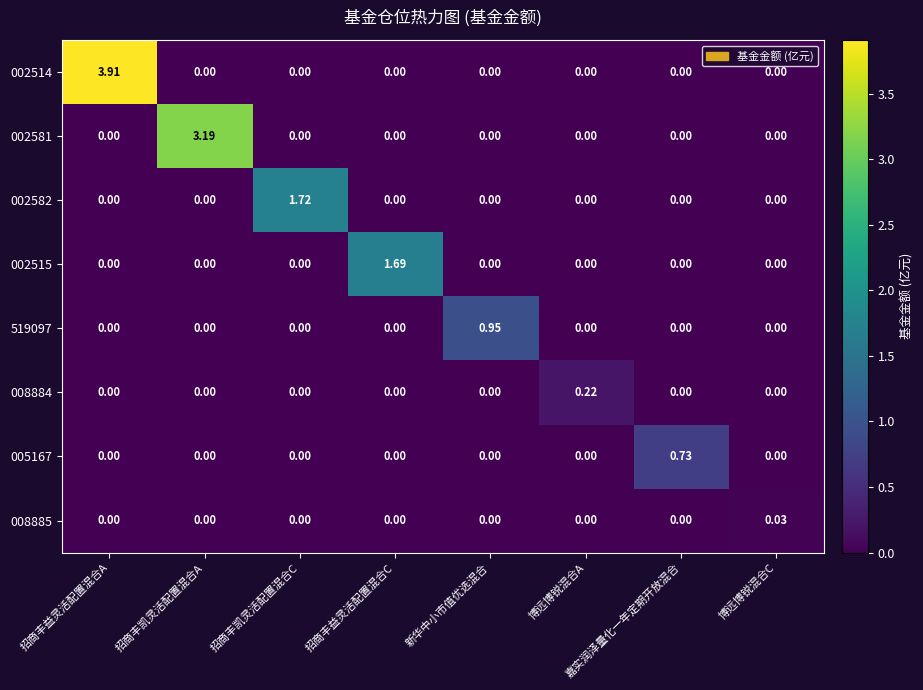

At which category is the sum across all series the highest?

招商丰益灵活配置混合A